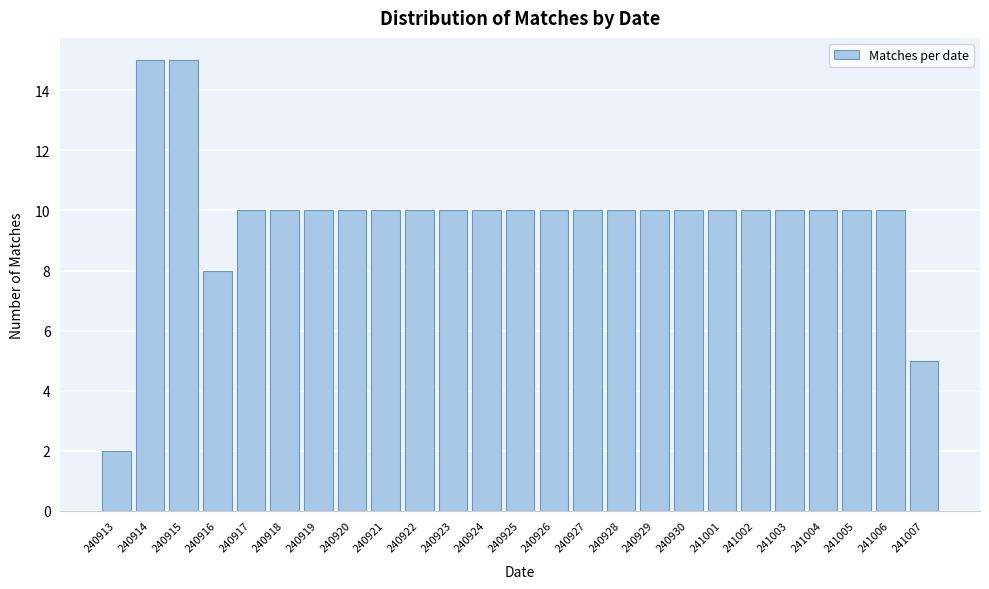

Reading right to left, list all the values displayed in this chart.

241007=5	241006=10	241005=10	241004=10	241003=10	241002=10	241001=10	240930=10	240929=10	240928=10	240927=10	240926=10	240925=10	240924=10	240923=10	240922=10	240921=10	240920=10	240919=10	240918=10	240917=10	240916=8	240915=15	240914=15	240913=2